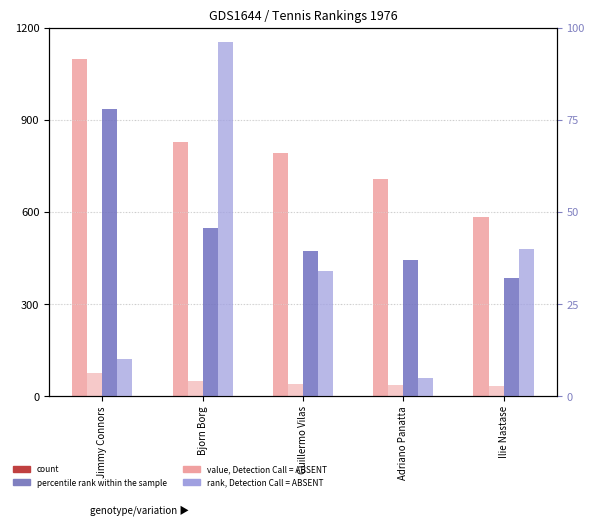

The value of rank, Detection Call = ABSENT at Bjorn Borg is 96.0. True or false?

True